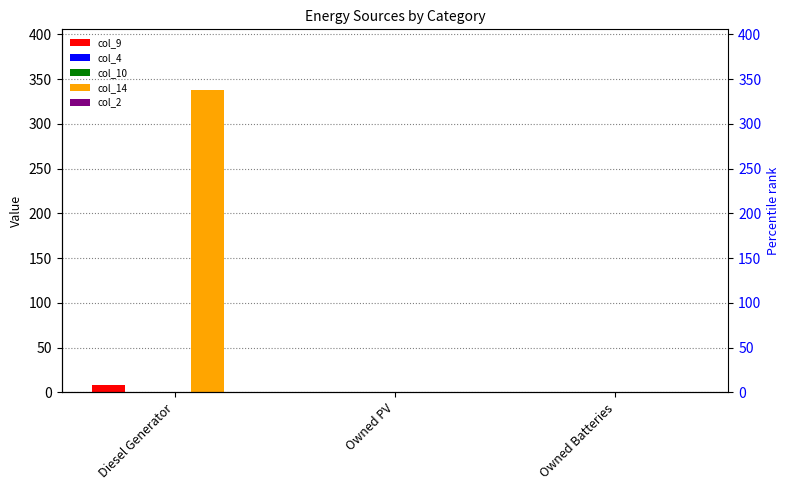

What is the average value of the col_14 series?

113